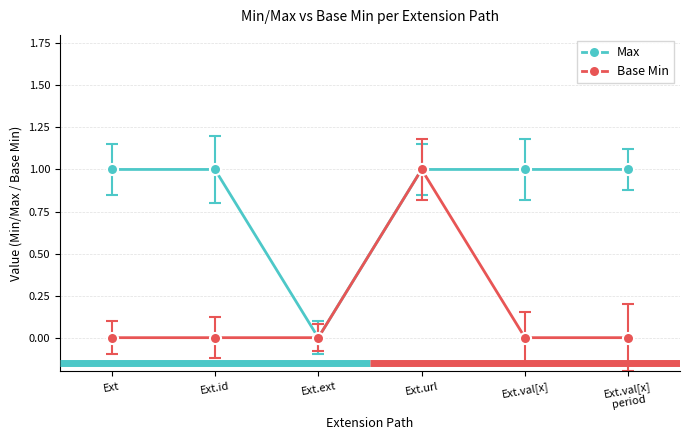

List the series in order of their overall mean, lowest first.

Base Min, Max